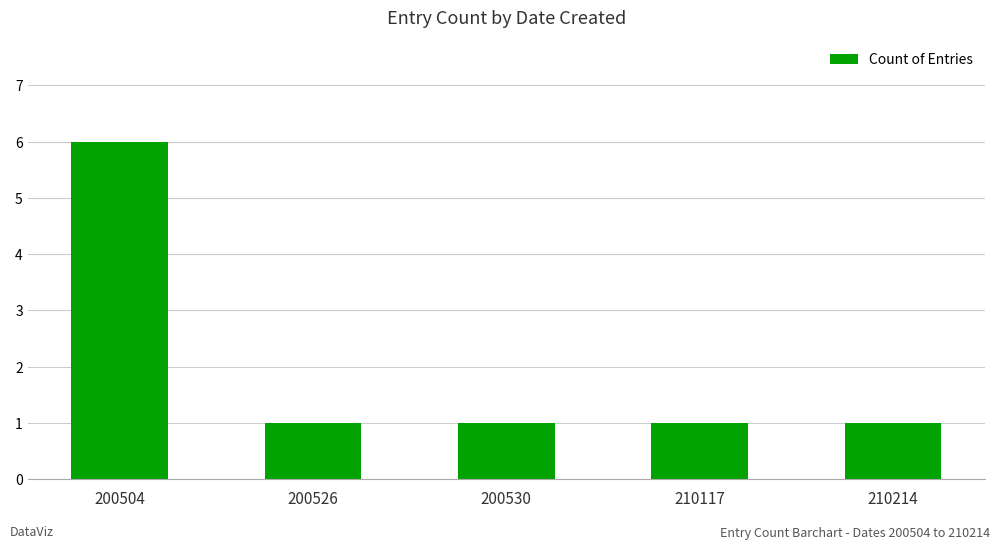

Is it true that the value at 210117 is 1?

True